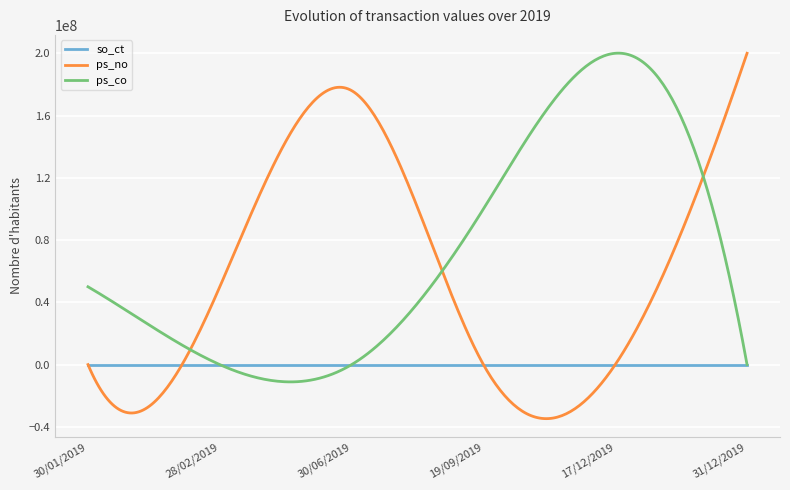

Which series has the largest range (max minus min)?

ps_no